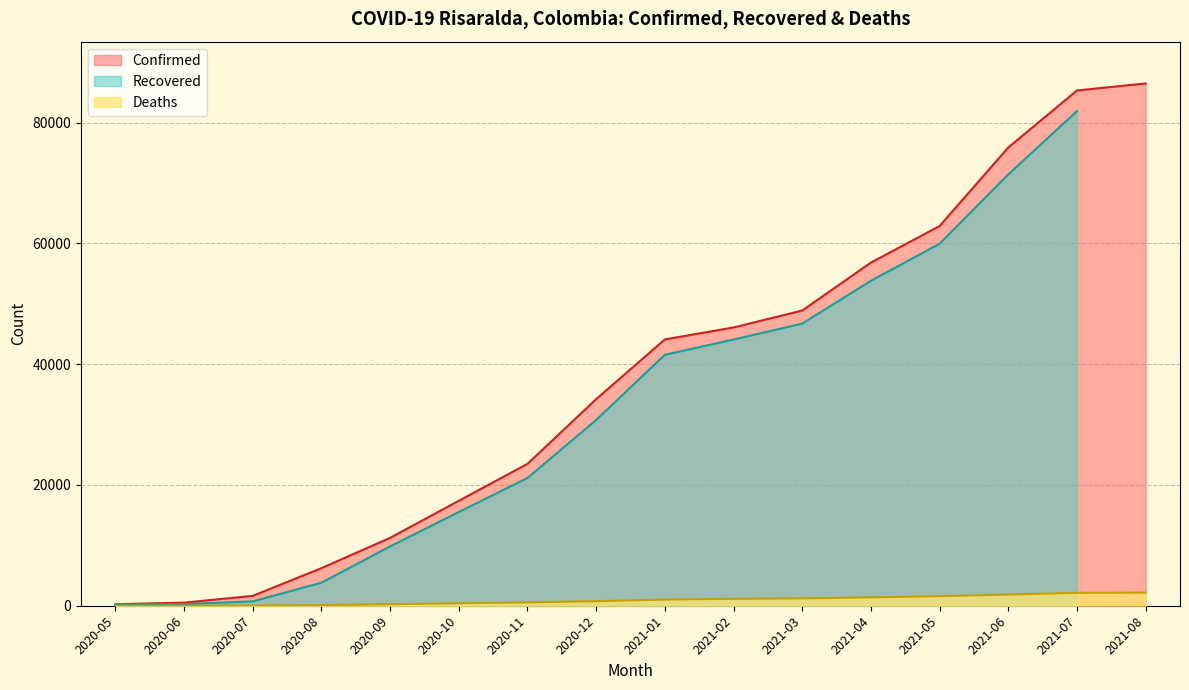

What is the difference between the Deaths values at 2020-10 and 2021-02?

735